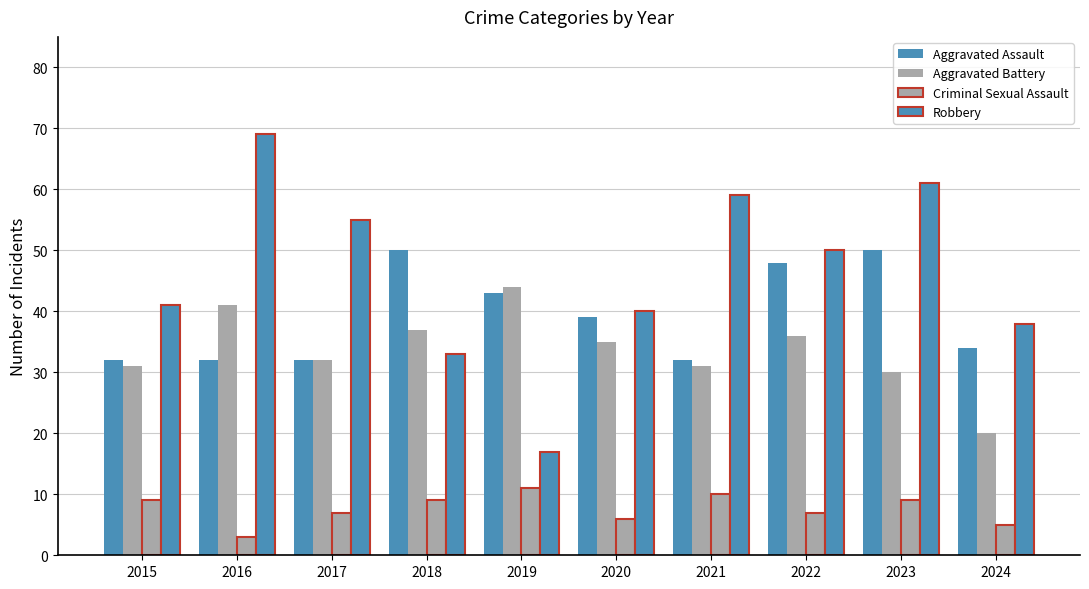

At which category is the sum across all series the highest?

2023